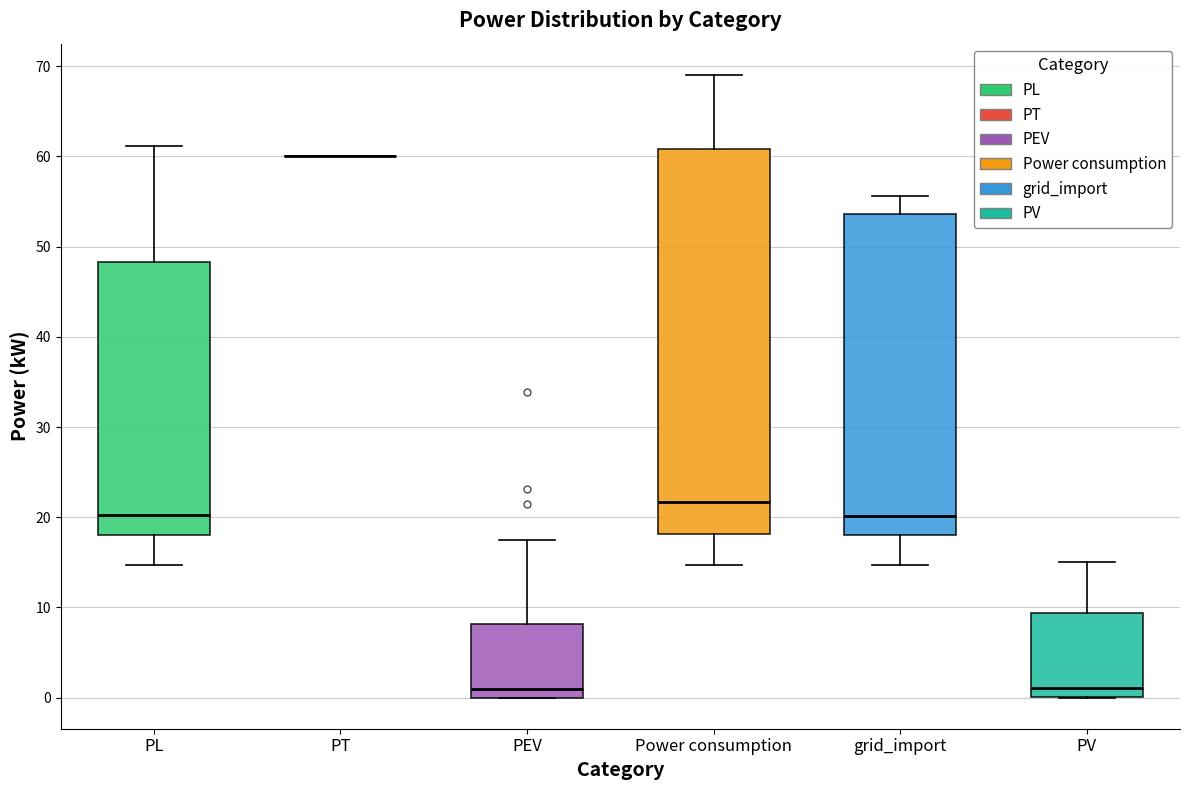

Reading left to right, read every box against the y-axis: the position of its median line, the range the box covers, and the ends of its whiskers. The values are not printed on the chart, so give them approximately, as read against the axis.

PL: median 20, box 18 to 48, whiskers 15 to 61
PT: box collapsed to a line at 60, whiskers 60 to 60
PEV: median 1, box 0 to 8, whiskers 0 to 17
Power consumption: median 22, box 18 to 61, whiskers 15 to 69
grid_import: median 20, box 18 to 54, whiskers 15 to 56
PV: median 1, box 0 to 9, whiskers 0 to 15